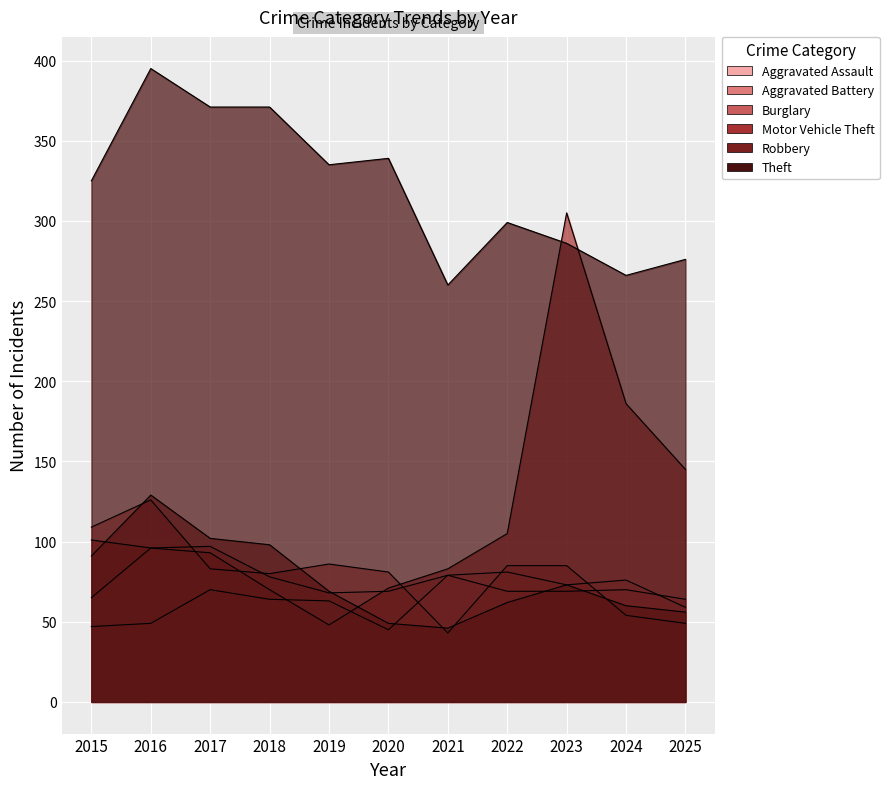

Which label corresponds to the largest value in the chart?

2016